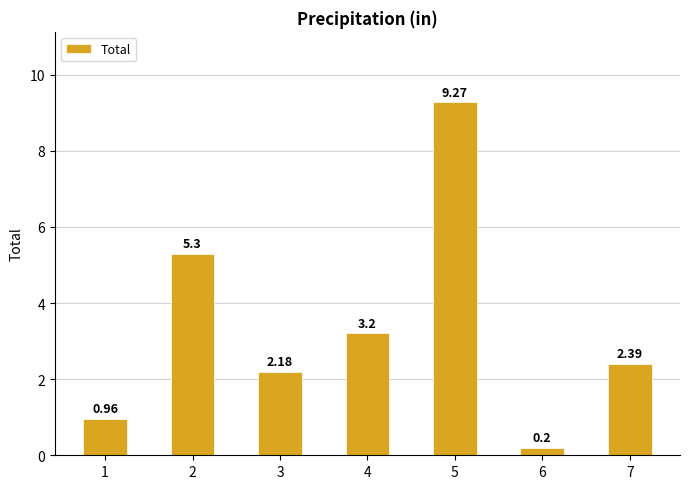

List the labels in order of value, largest first.

5, 2, 4, 7, 3, 1, 6